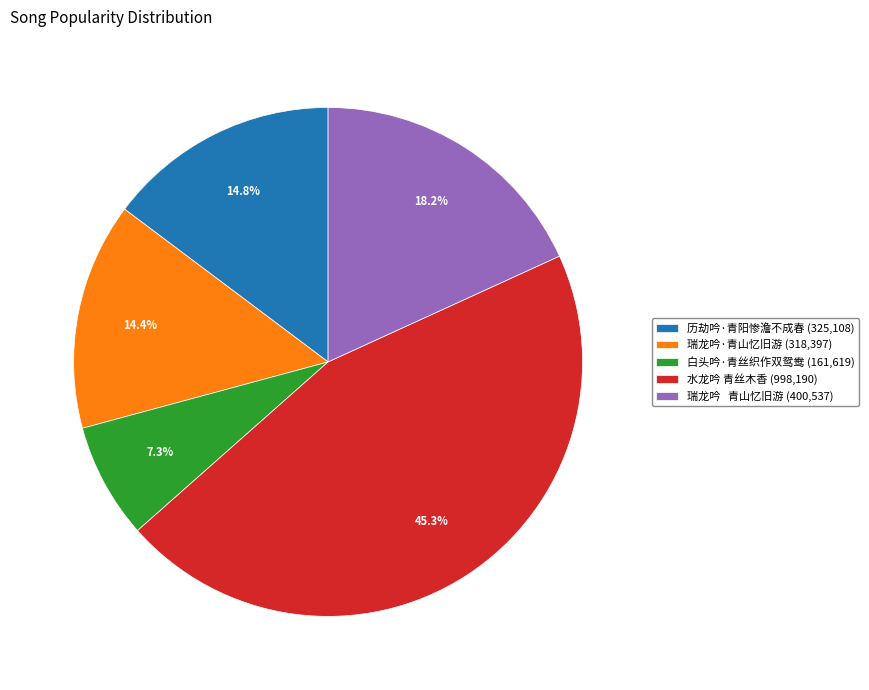

To the nearest percent, what is the combined percentage of 历劫吟·青阳惨澹不成春 and 白头吟·青丝织作双鸳鸯?

22%